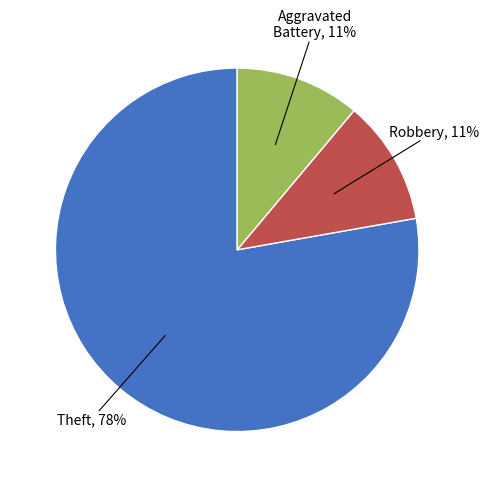

To the nearest percent, what is the average slice percentage?

33%